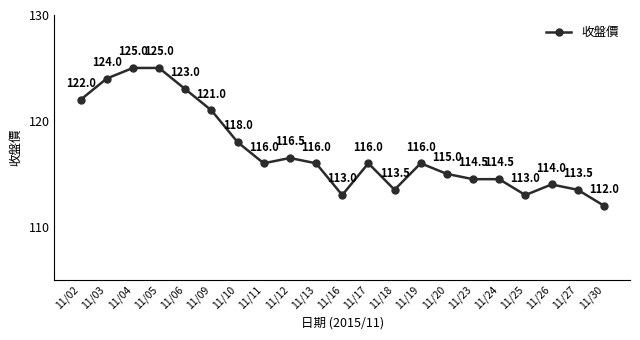

Does the chart have visible grid lines?

No